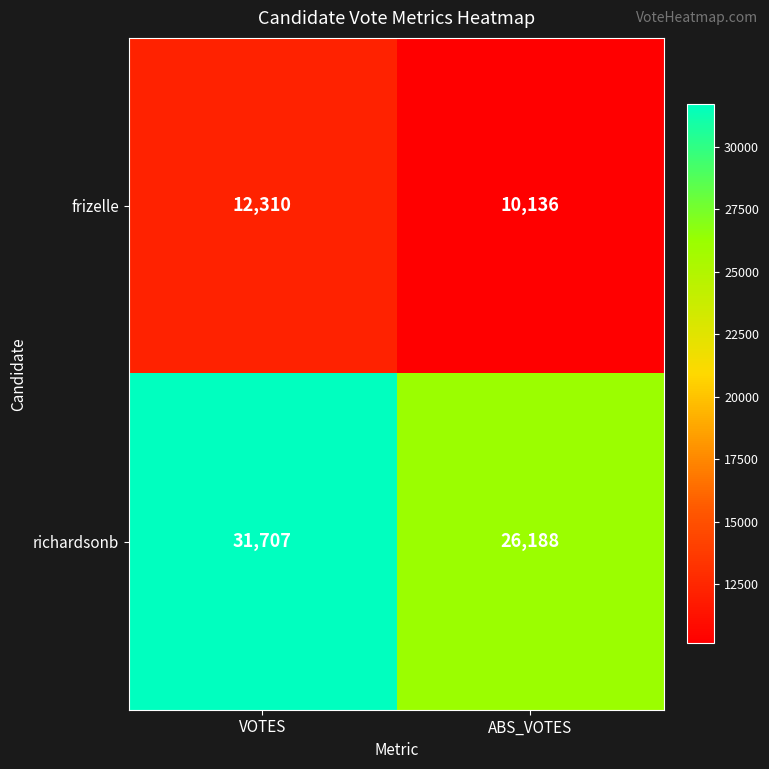

At which category is the sum across all series the highest?

VOTES